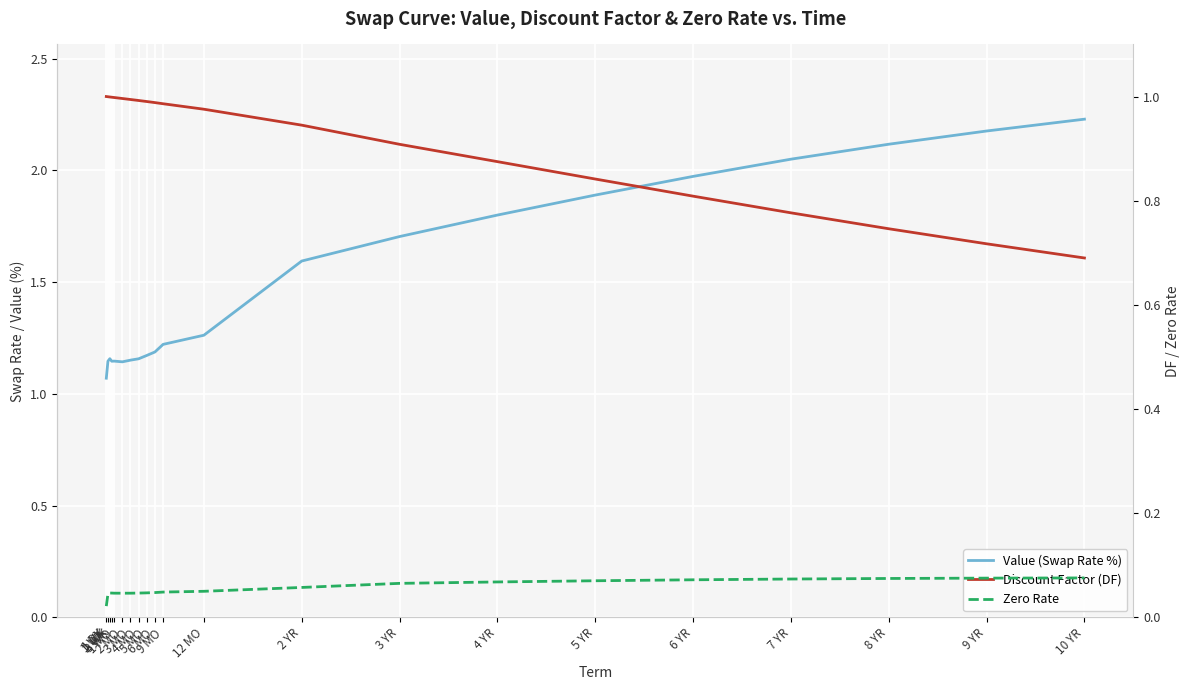

What is the difference between the maximum and minimum values in the Value (Swap Rate %) series?

1.2